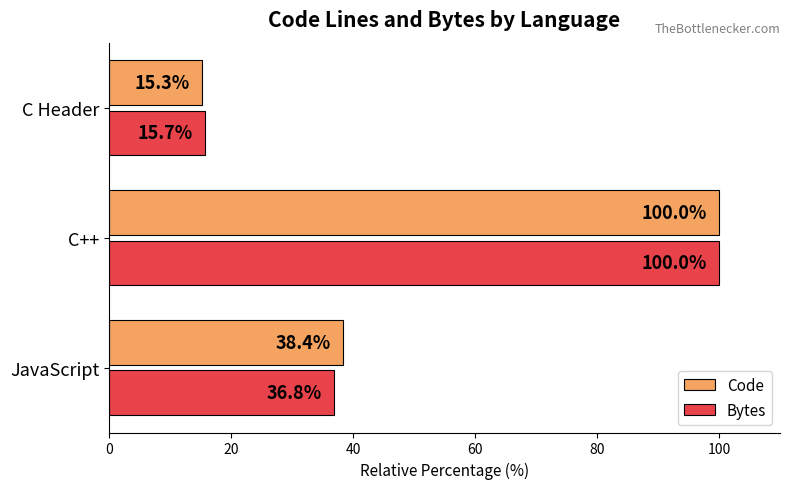

Which series has the widest spread of values?

Code